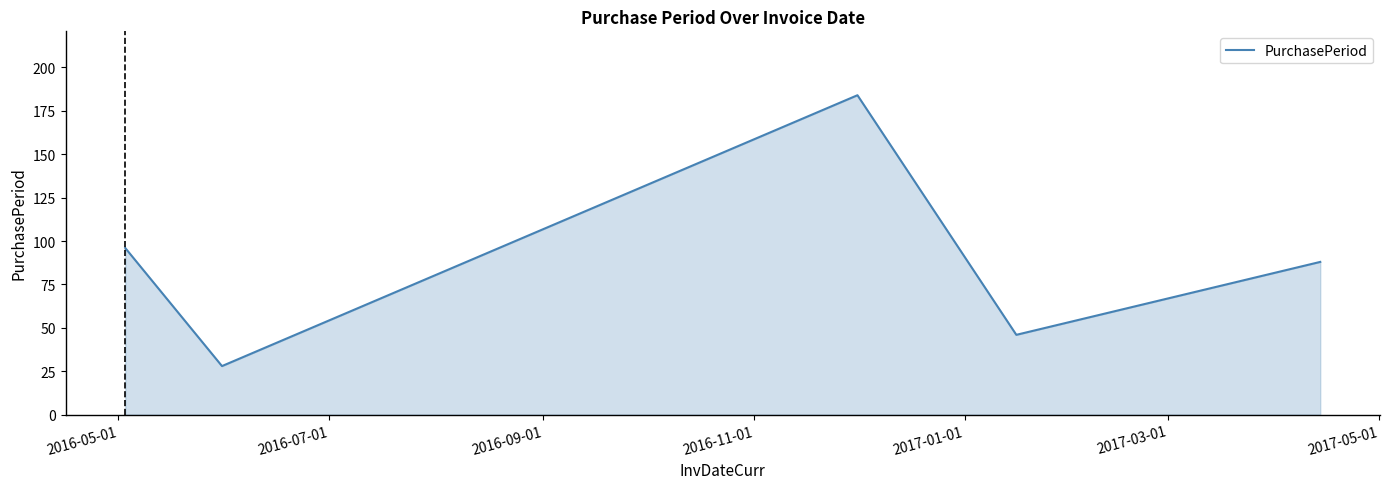

What is the difference between the maximum and minimum values?

156